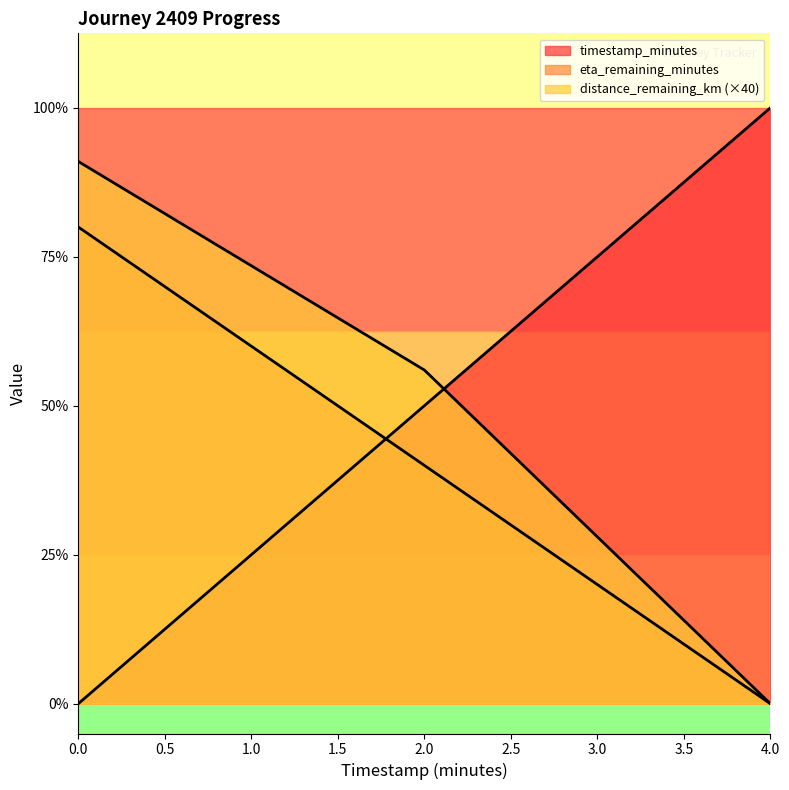

What is the label of the 2nd point from the right?

2.0